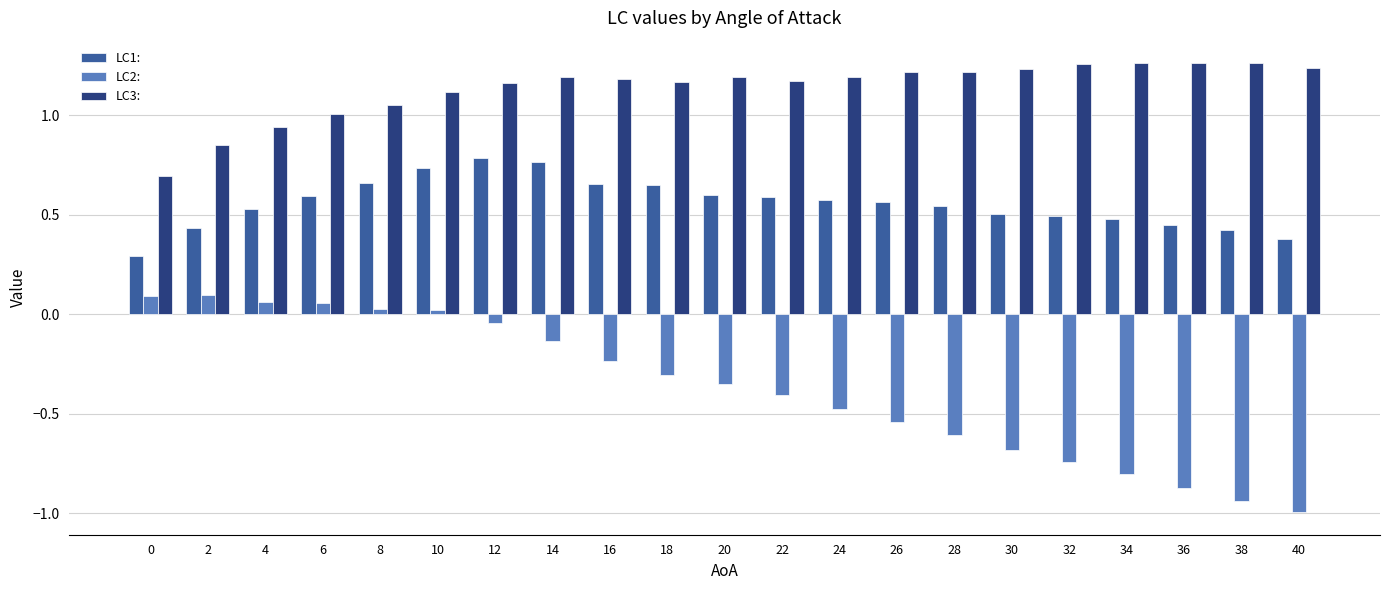

What is the sum of all LC2: values?

-7.8